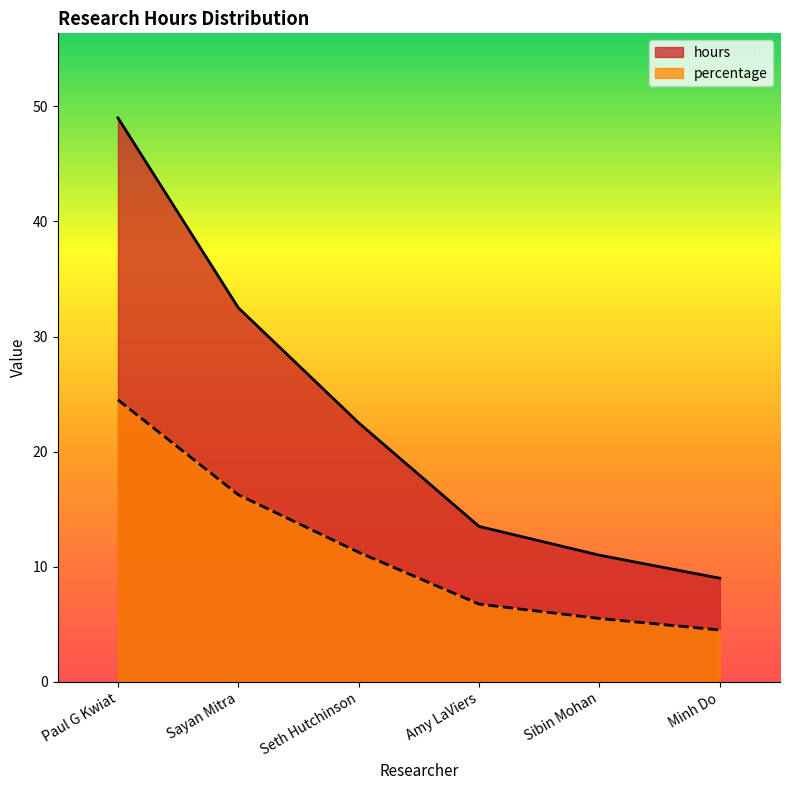

What is the difference between the percentage values at Minh Do and Amy LaViers?

2.2